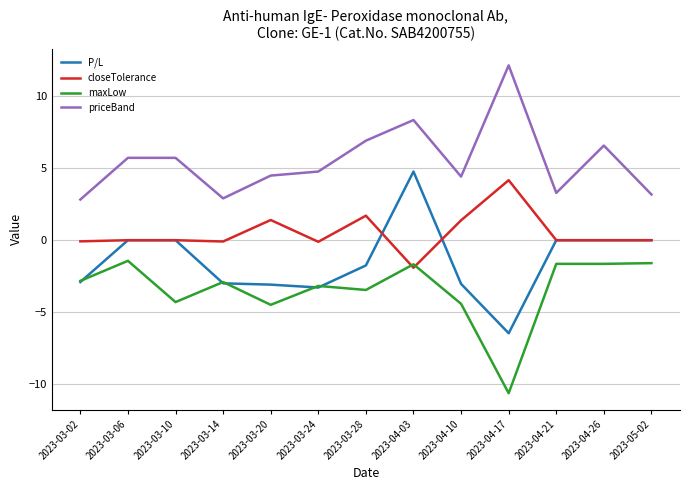

True or false: priceBand and closeTolerance cross at least once.

False